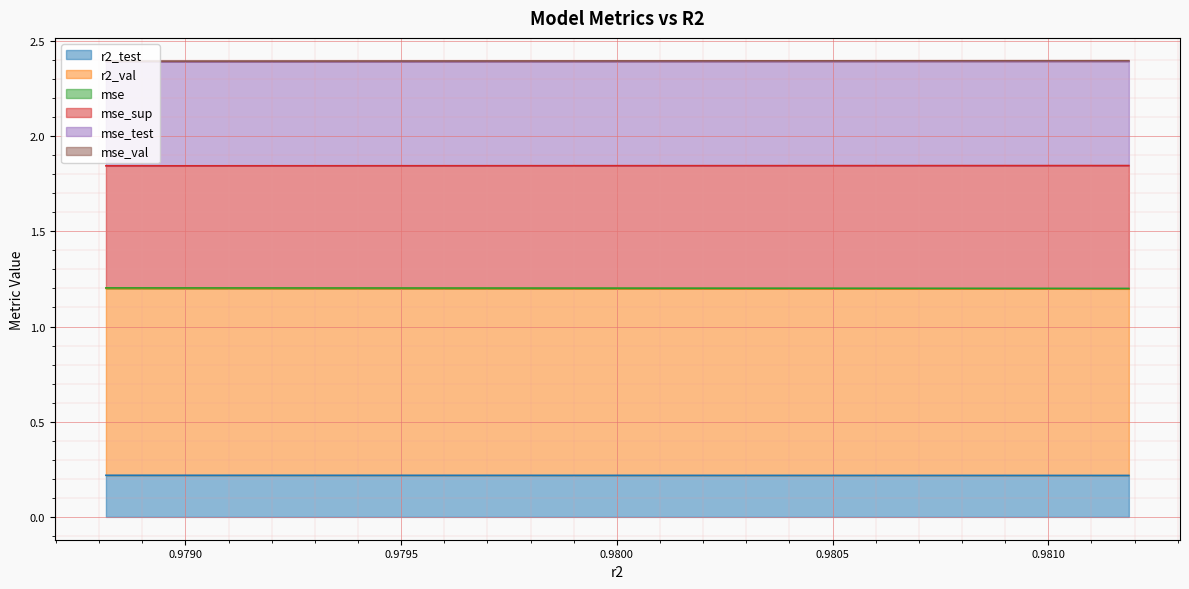

True or false: r2_val and r2_test intersect in this chart.

False